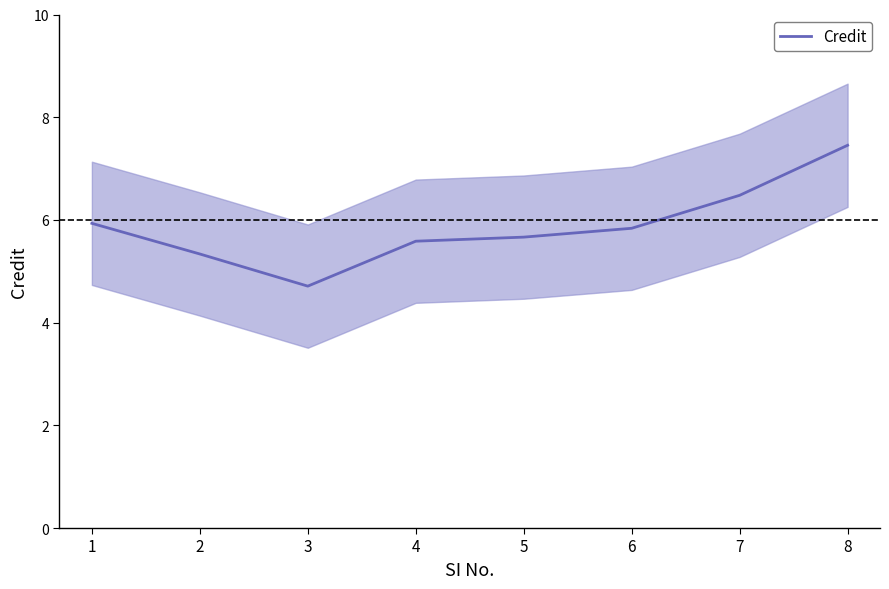

Is it true that the value at 6 is 10.0?

False